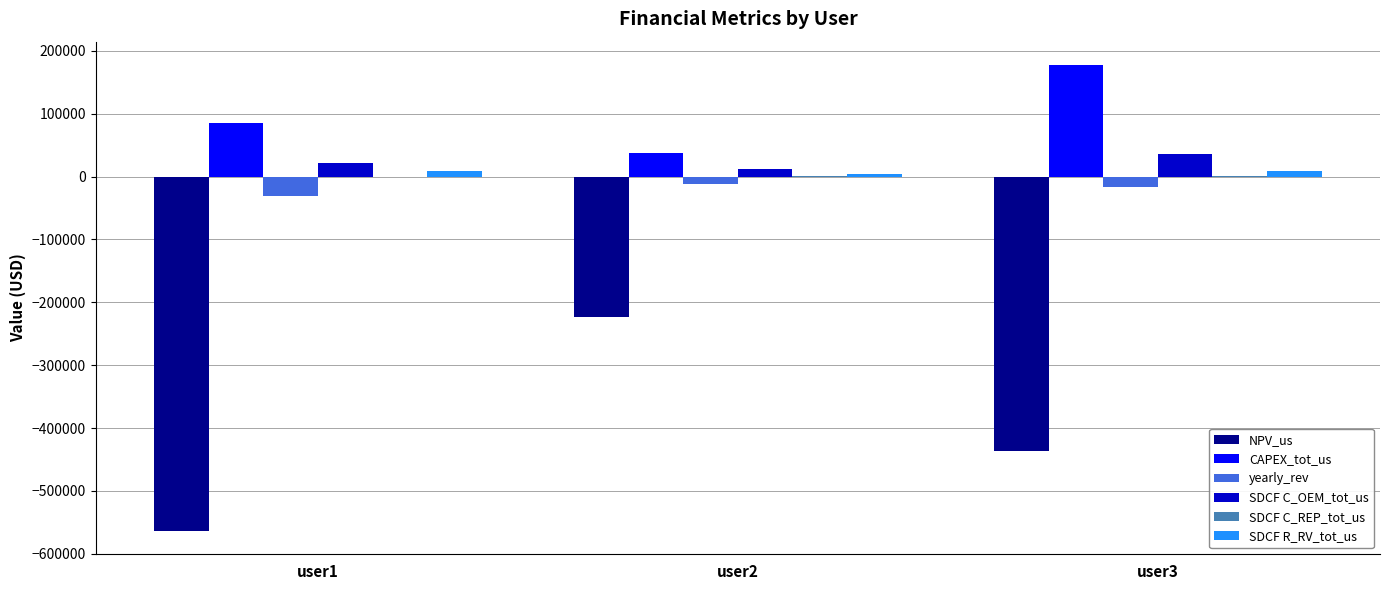

Between user1 and user2, which series saw the biggest shift?

NPV_us